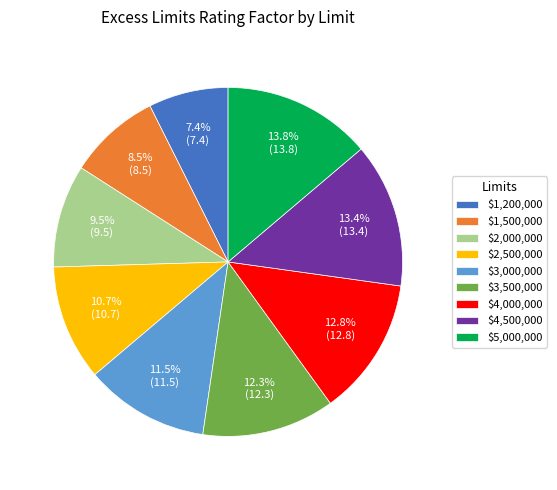

How many slices are in this pie chart?

9